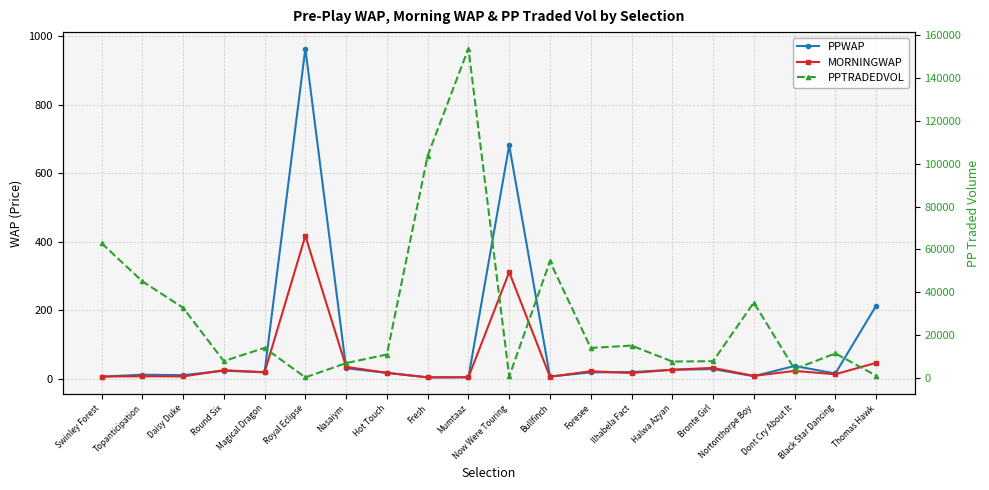

At which label is PPTRADEDVOL closest to 77015?

Swinley Forest